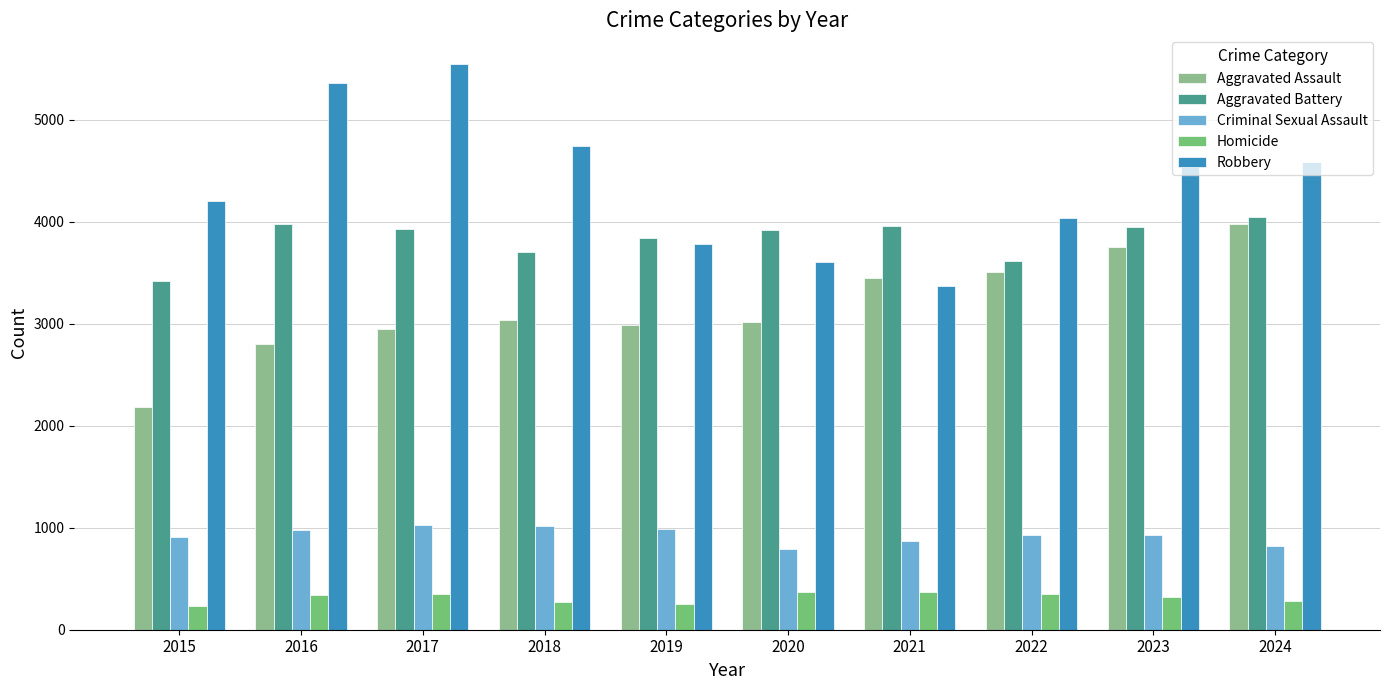

Is the value of Criminal Sexual Assault at 2018 greater than the value of Aggravated Assault at 2024?

No